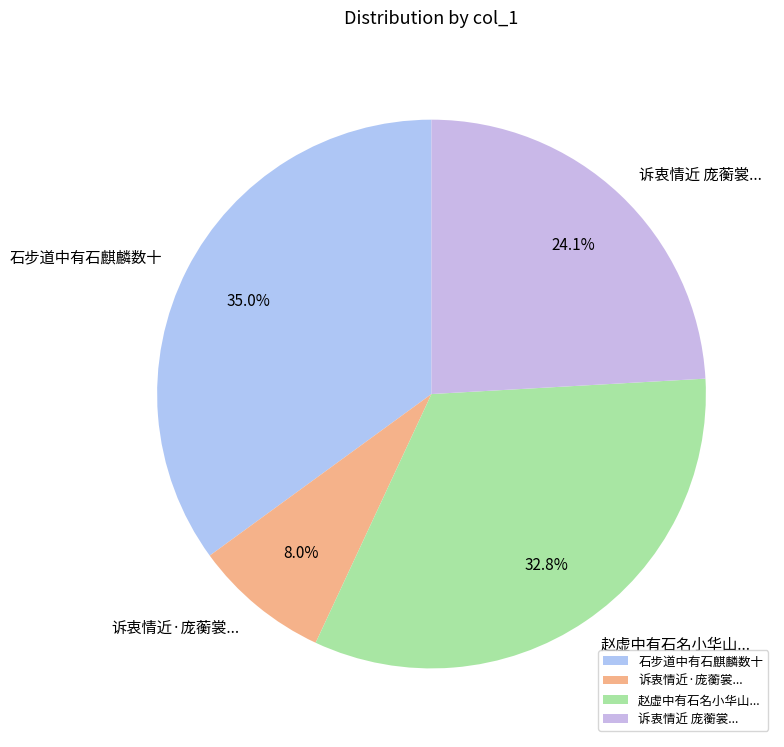

Does 赵虚中有石名小华山... account for over 50% of the chart?

No